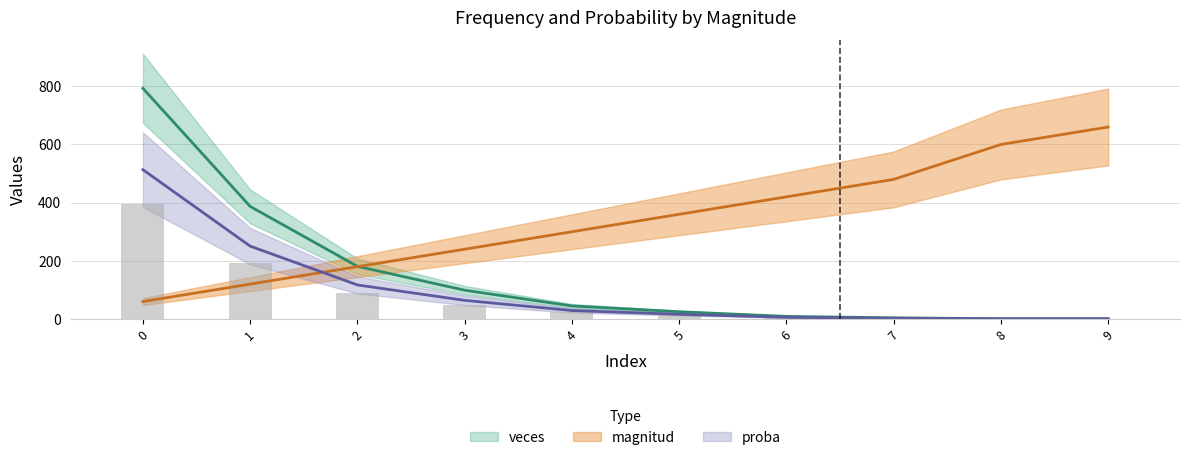

Reading right to left, extract all data points from this chart.

magnitud: 660.0	600.0	480.0	420.0	360.0	300.0	240.0	180.0	120.0	60.0
veces: 1.0	1.0	4.0	9.0	25.0	45.0	99.0	181.0	387.0	793.0
proba: 0.6	0.6	2.6	5.8	16.2	29.1	64.1	117.2	250.5	513.3